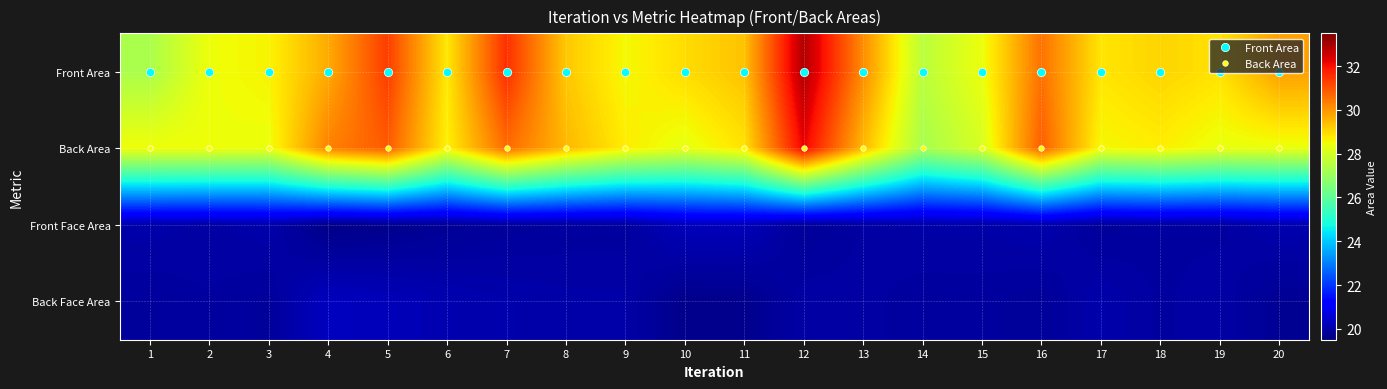

Which category has the lowest value across all series?

1